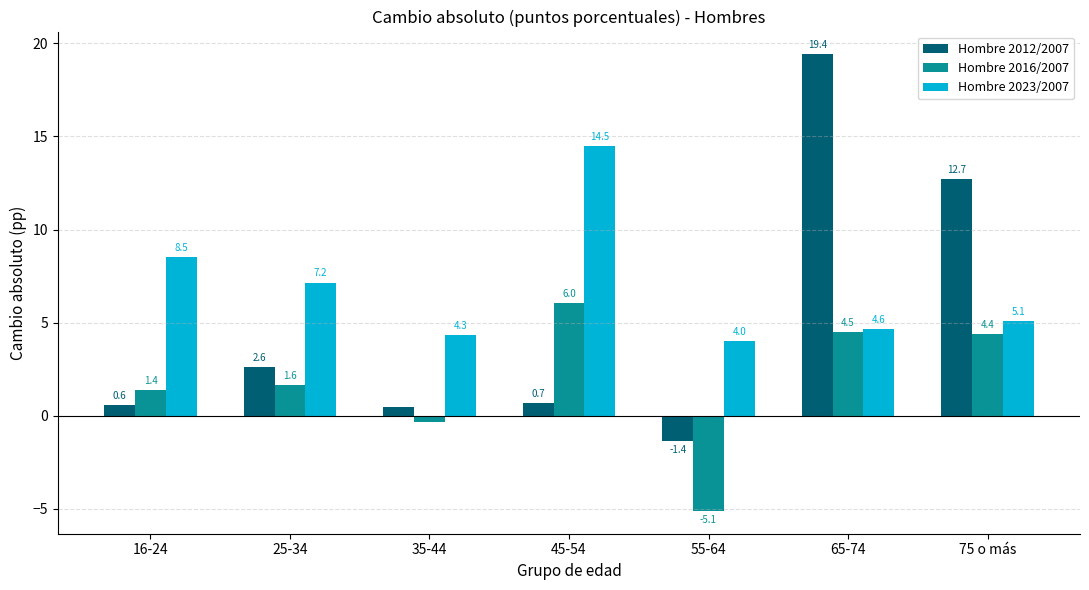

How many values in Hombre 2016/2007 are above zero?

5